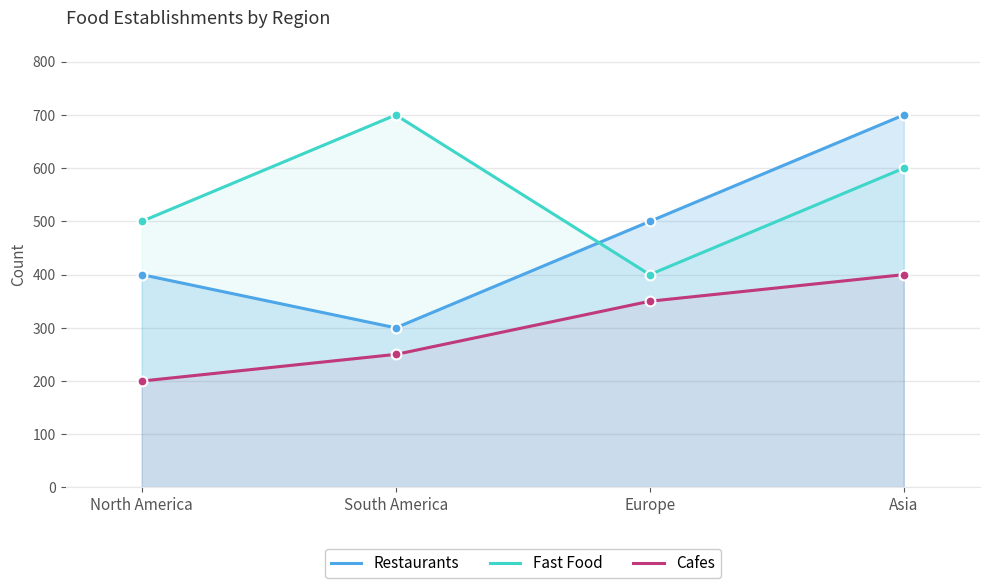

Which series reaches the maximum Y coordinate?

Restaurants